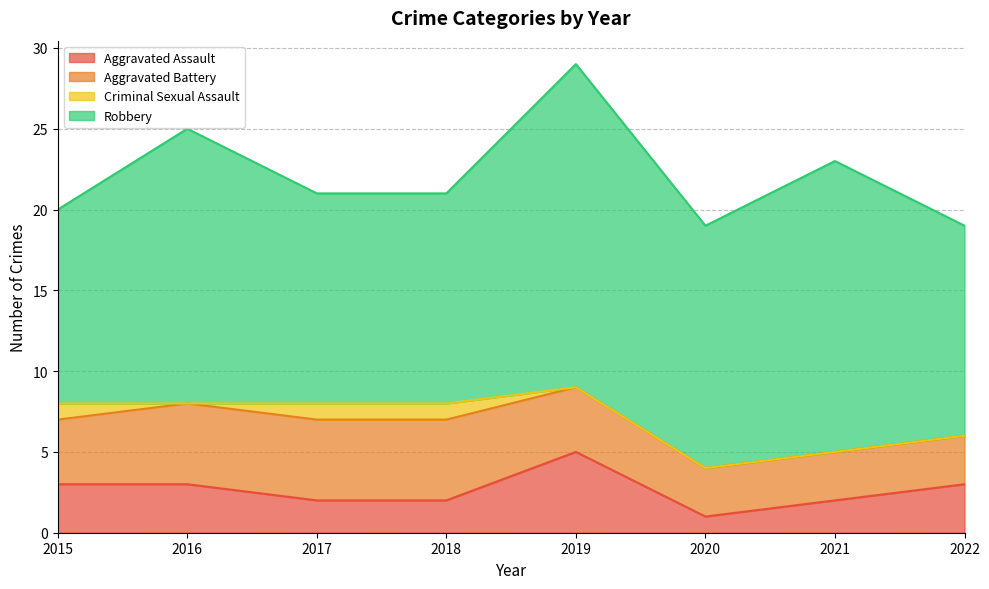

At which category is the sum across all series the highest?

2019